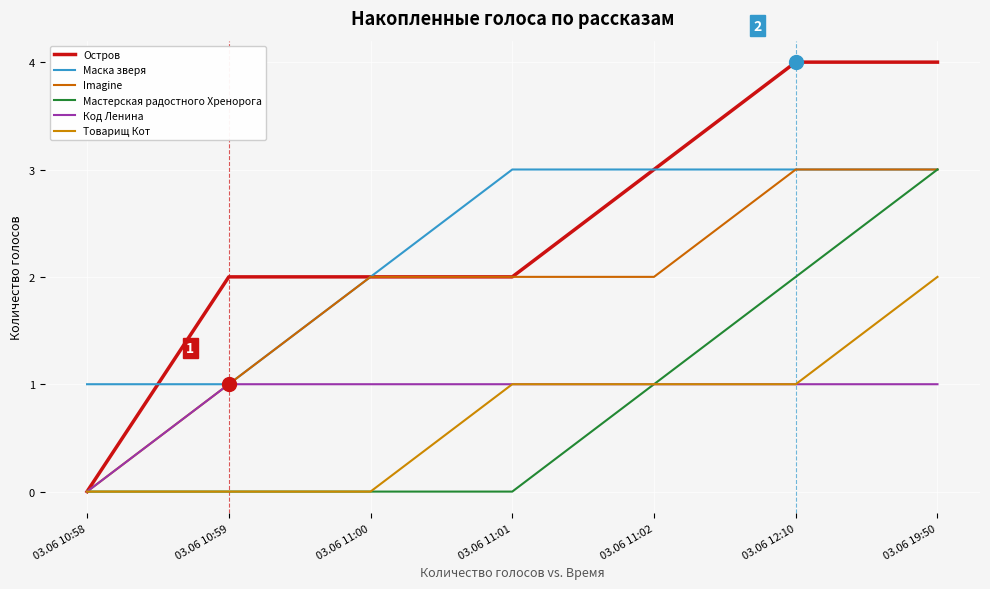

True or false: Мастерская радостного Хренорога has more than 0 interior local peaks.

False